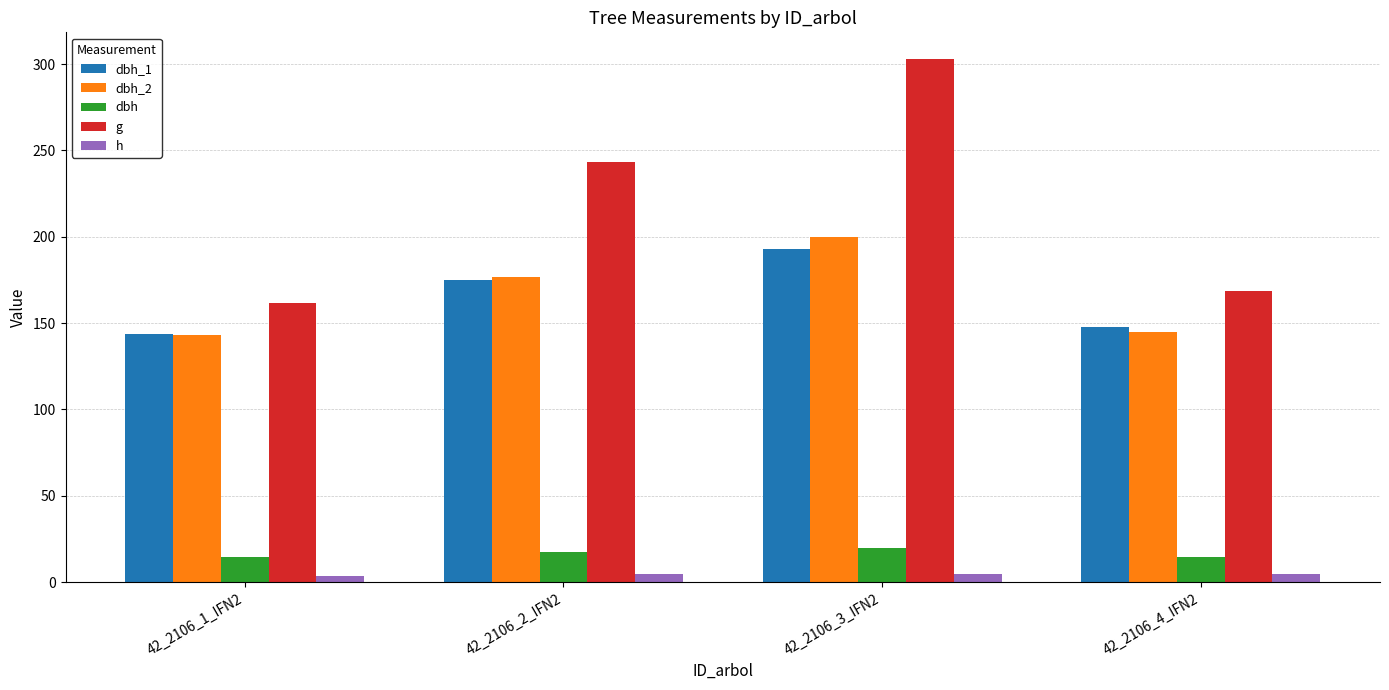

How many values in the h series are below 5?

2